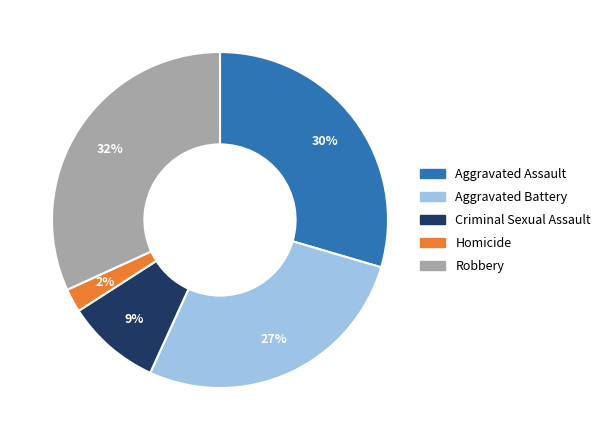

Is there any slice that represents more than half of the pie?

No